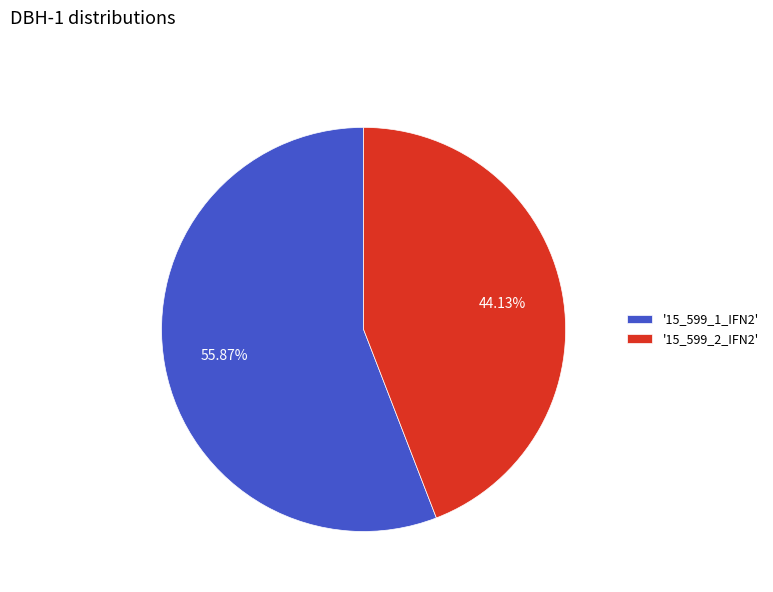

Approximately how many times larger is the value at '15_599_2_IFN2' compared to '15_599_1_IFN2'?

0.8